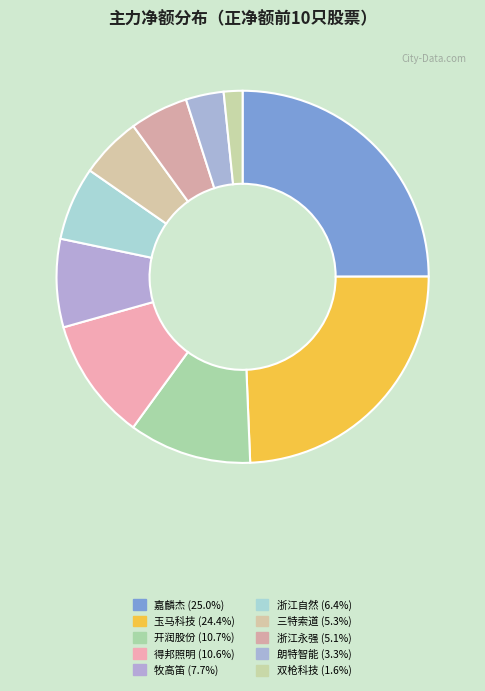

Is the sum of 浙江永强 and 双枪科技 greater than half?

No